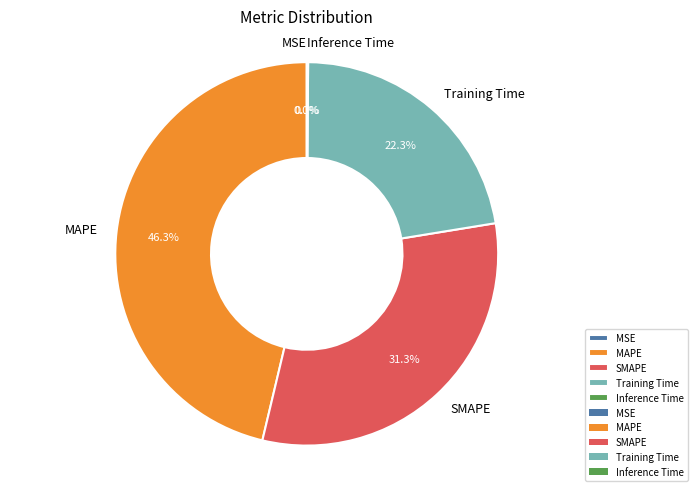

Is there any slice that represents more than half of the pie?

No